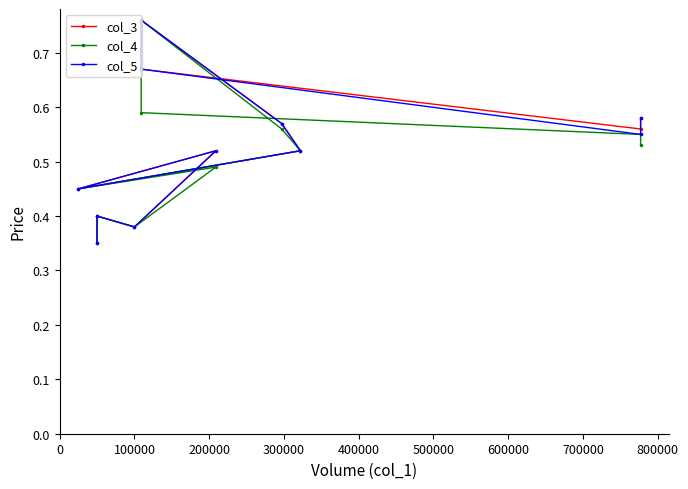

What is the sum of the col_3 values at 600000 and 800000?

0.8